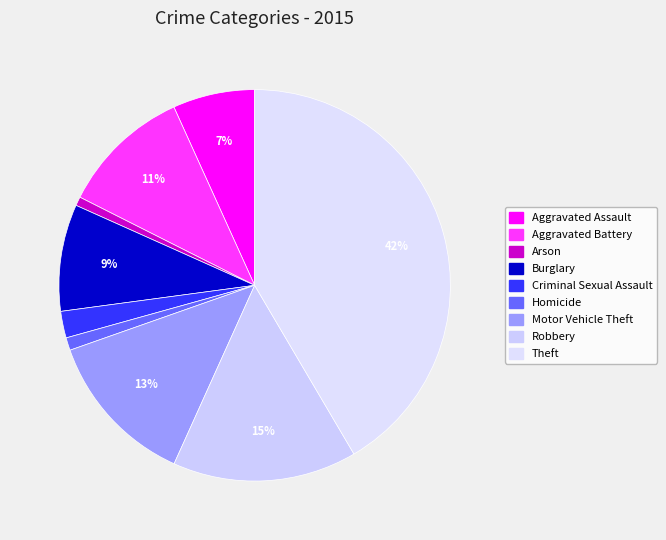

What is the total percentage of Aggravated Assault and Arson?

7.5%